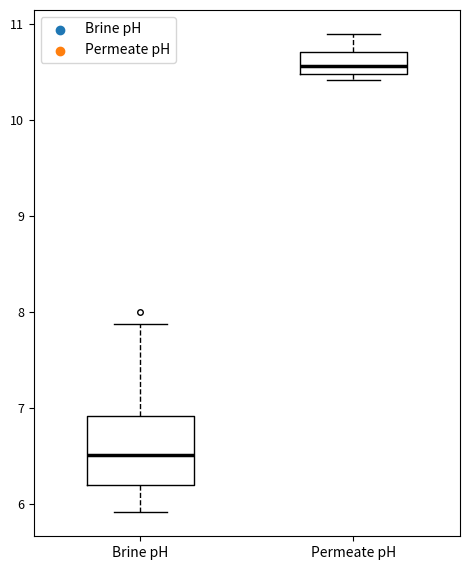

Reading left to right, read every box against the y-axis: the position of its median line, the range the box covers, and the ends of its whiskers. The values are not printed on the chart, so give them approximately, as read against the axis.

Brine pH: median 6.5, box 6.2 to 6.9, whiskers 5.9 to 7.9
Permeate pH: median 10.6, box 10.5 to 10.7, whiskers 10.4 to 10.9